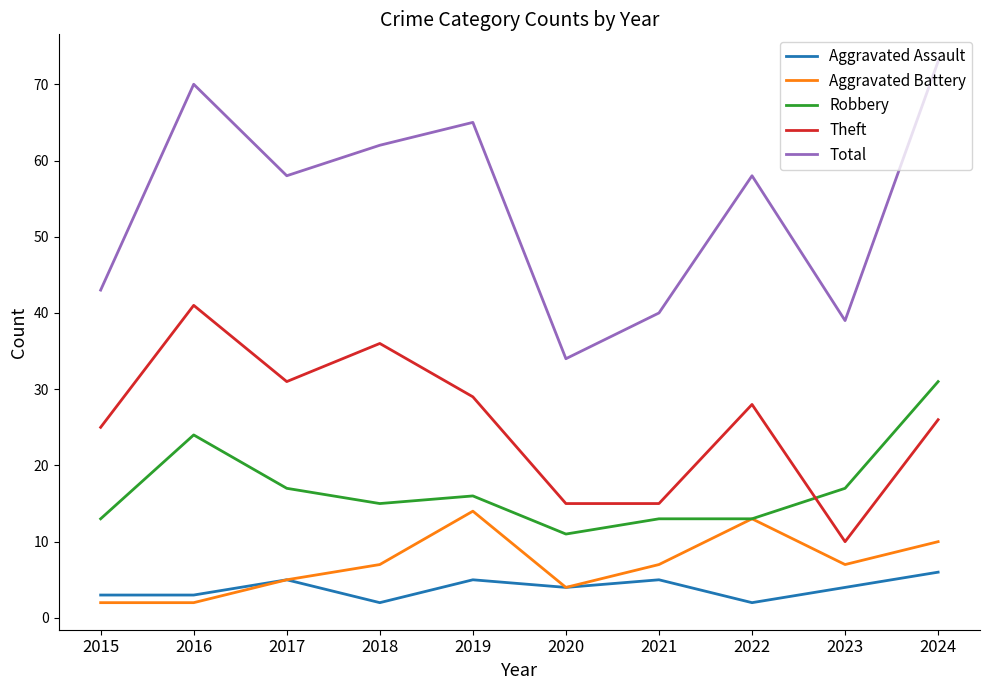

What is the minimum value for Theft?

10